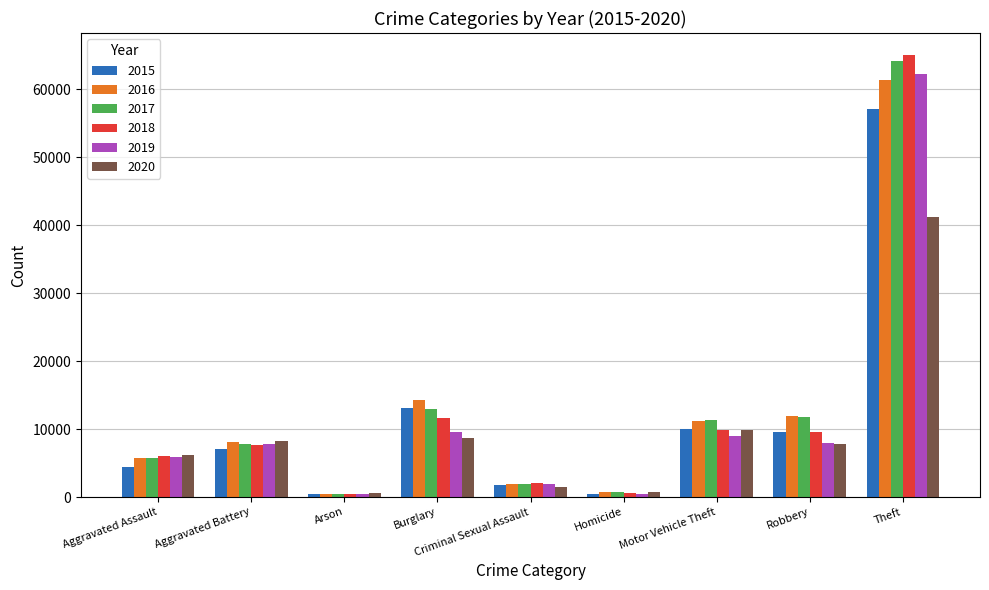

Which series has the largest range (max minus min)?

2018